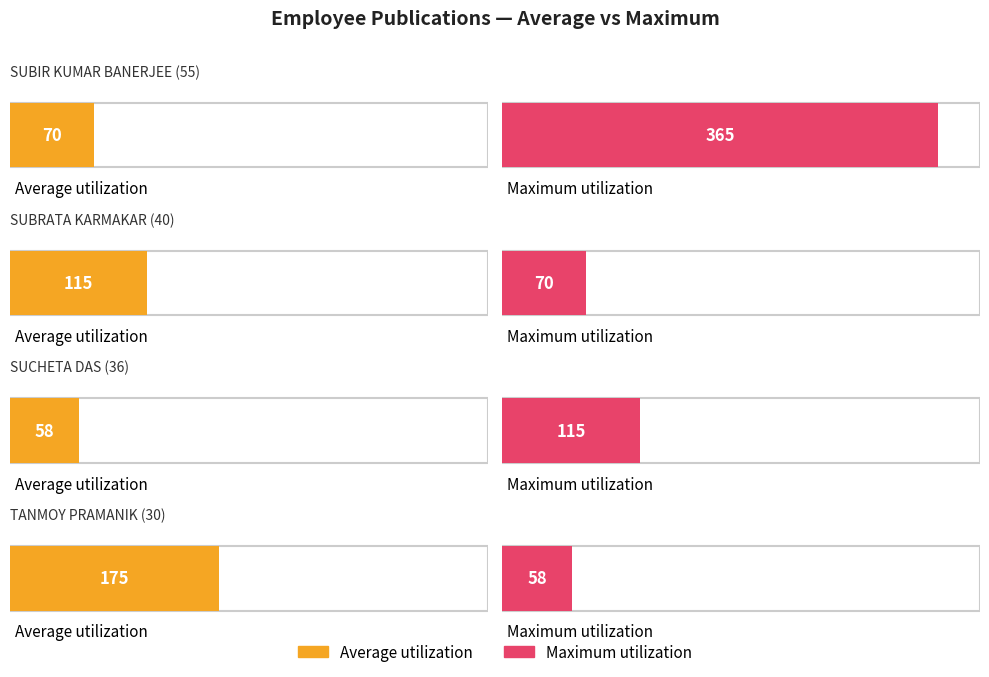

True or false: Maximum utilization has a value of 93 at TANMOY PRAMANIK (30).

False